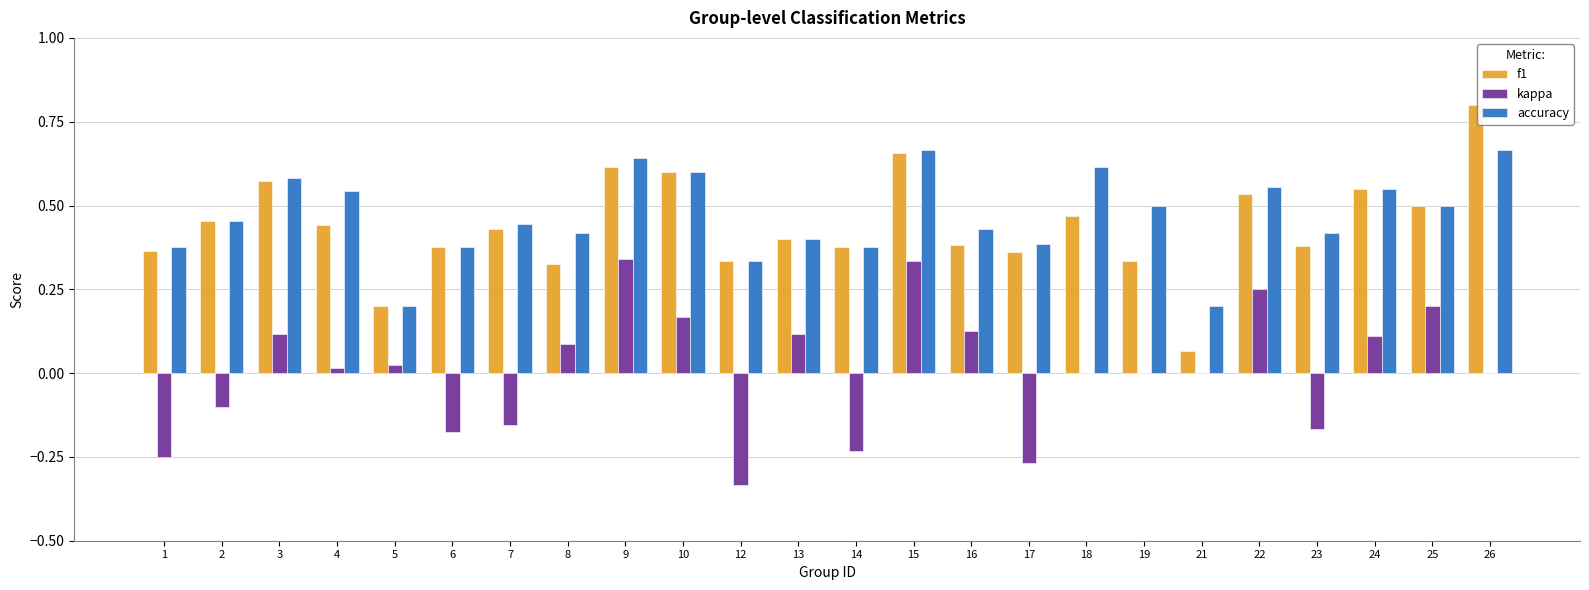

What is the greatest value displayed?

0.8